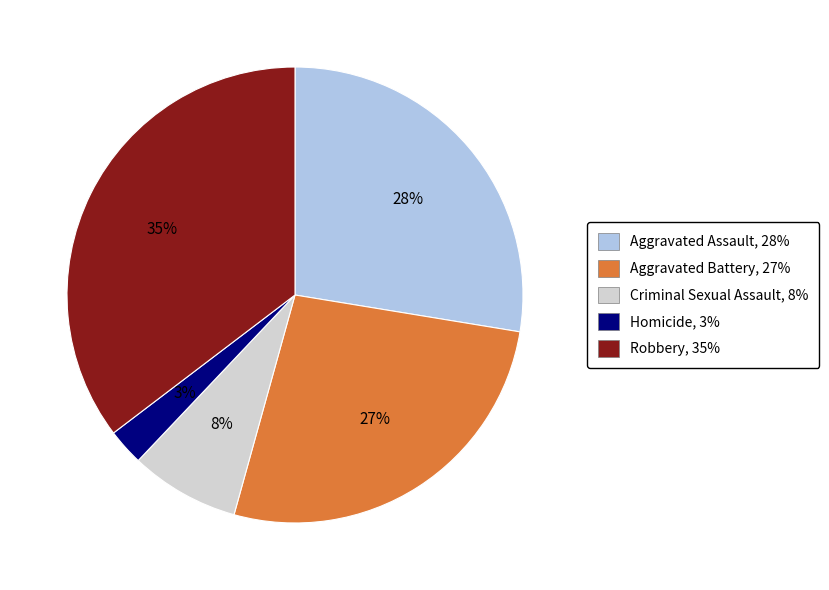

Which has a higher value, Aggravated Assault, 28% or Criminal Sexual Assault, 8%?

Aggravated Assault, 28%